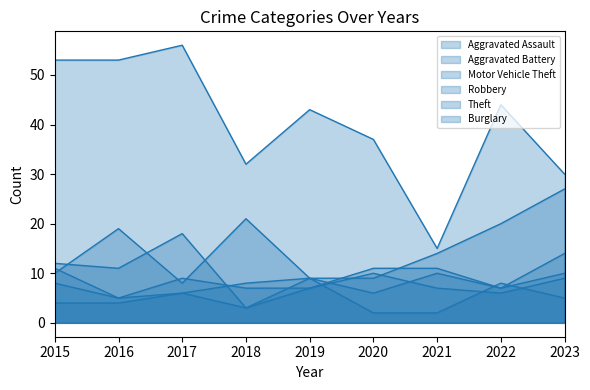

Reading left to right, what are all the values shown in this chart?

Aggravated Assault: 4	4	6	8	9	6	10	7	14
Aggravated Battery: 11	5	9	7	7	11	11	7	10
Motor Vehicle Theft: 10	19	8	21	9	9	14	20	27
Robbery: 12	11	18	3	7	10	7	6	9
Theft: 53	53	56	32	43	37	15	44	30
Burglary: 8	5	6	3	9	2	2	8	5